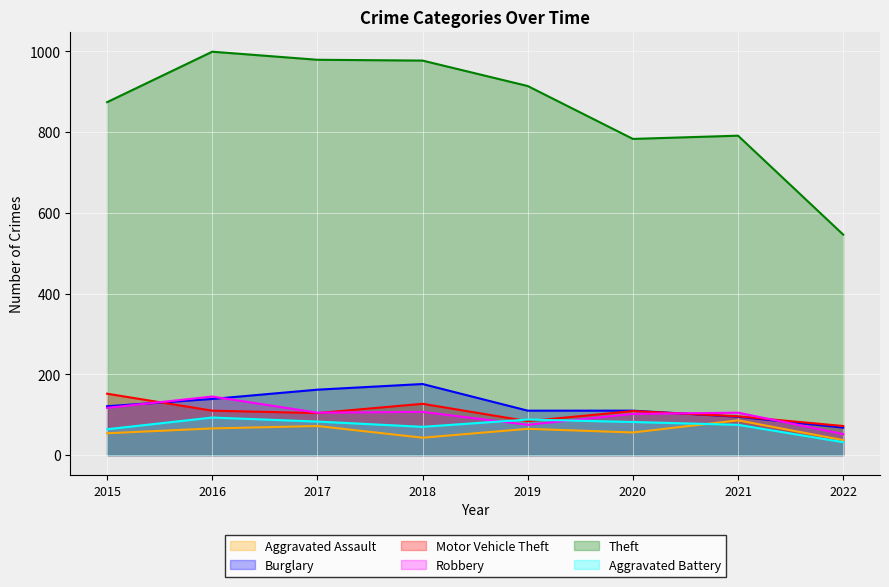

Between 2016 and 2019, which series saw the biggest shift?

Theft